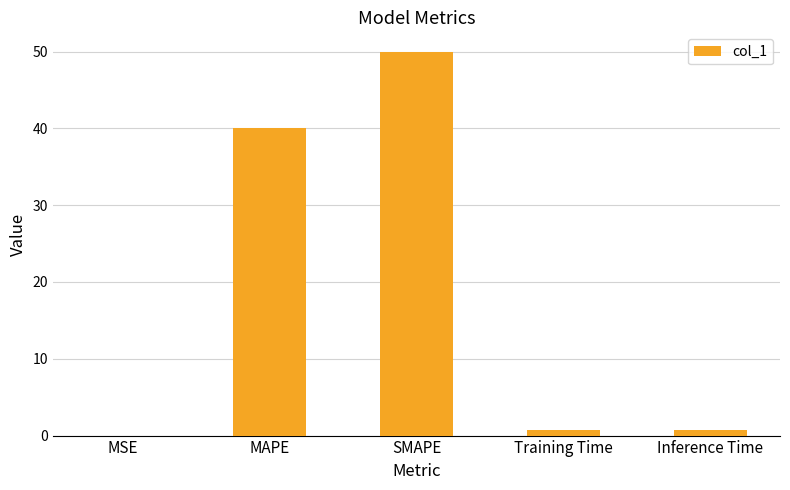

Which has a higher value, Training Time or MAPE?

MAPE